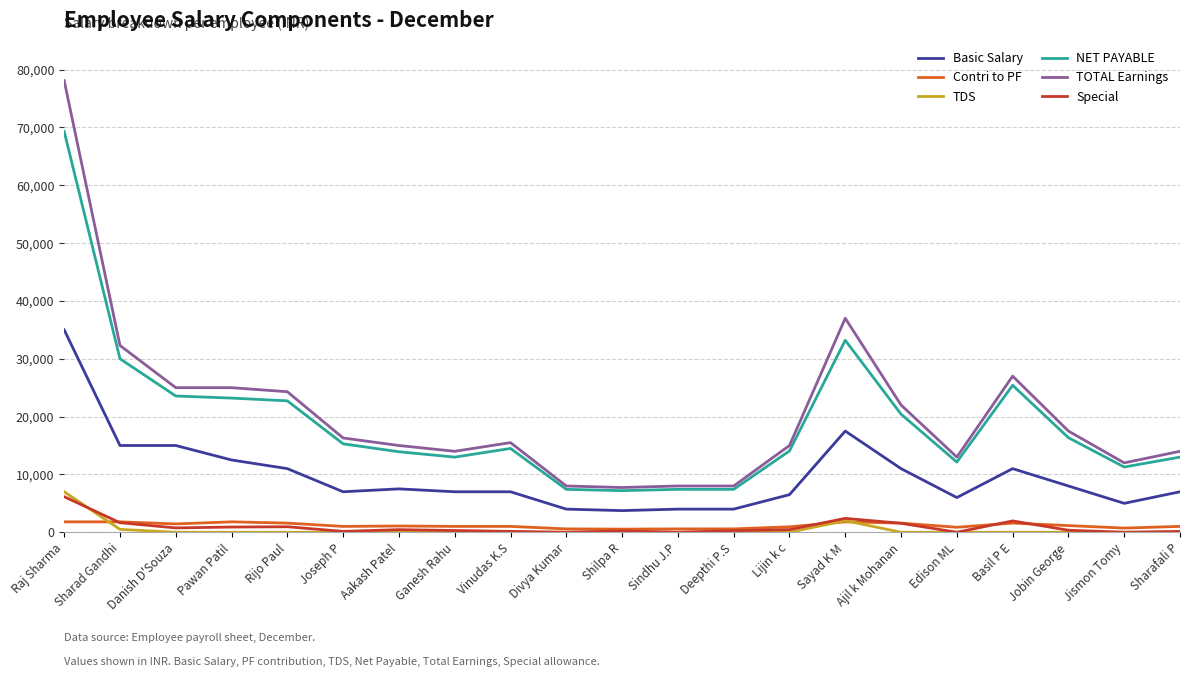

True or false: Contri to PF has more than 0 points higher than both neighbors.

True